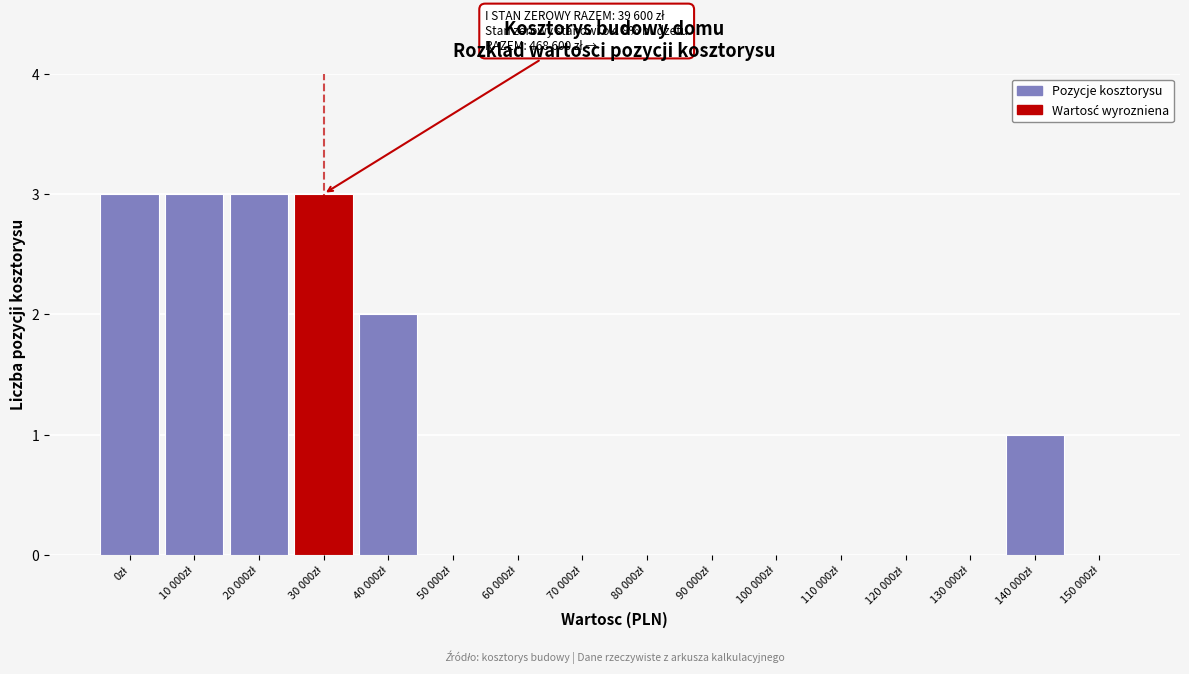

What is the maximum value shown in the chart?

3